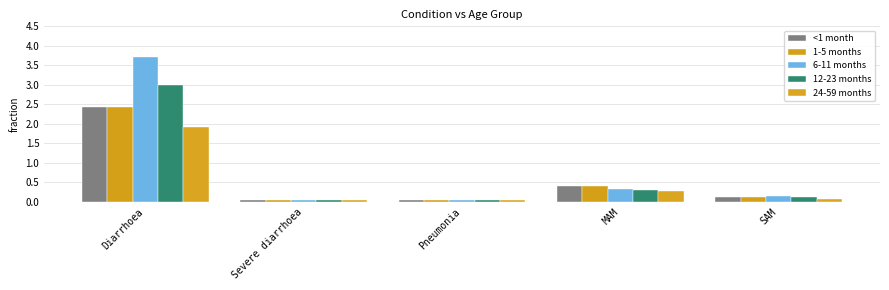

Between Severe diarrhoea and MAM, which series saw the biggest shift?

<1 month